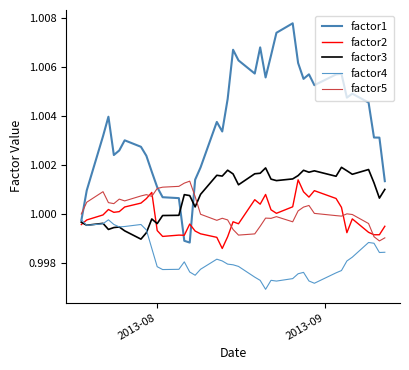

How many lines are shown in the chart?

5